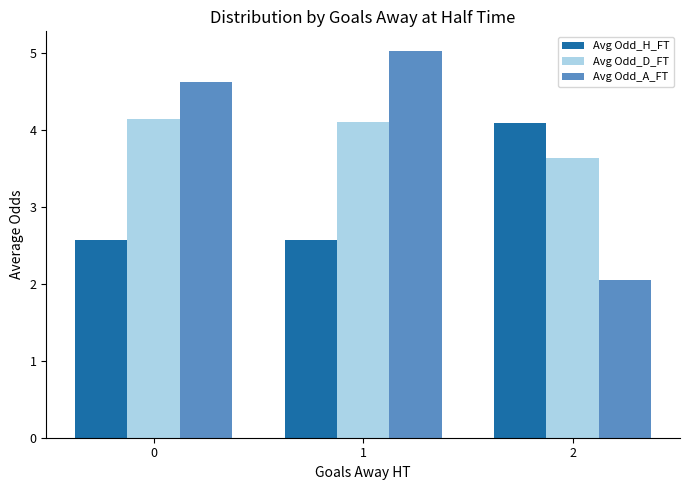

Count the number of categories in the chart.

3